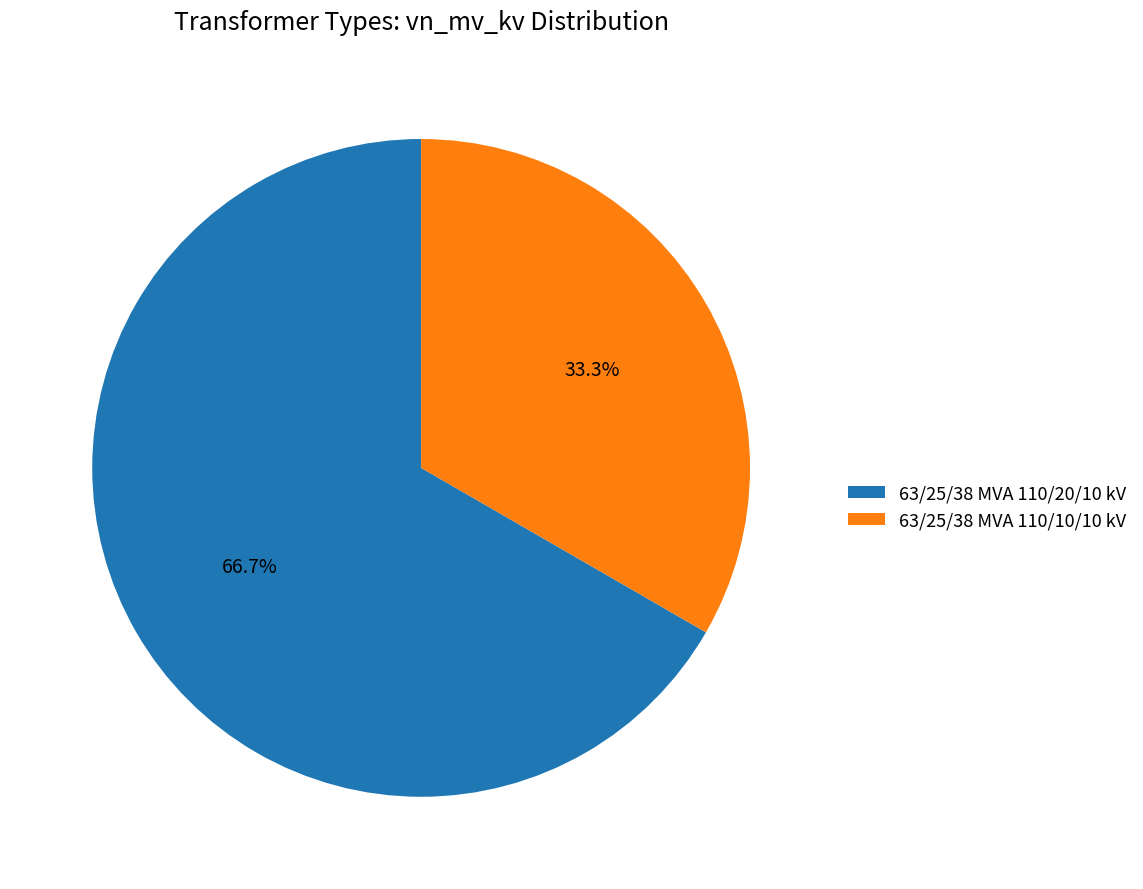

Which slice is the smallest?

63/25/38 MVA 110/10/10 kV